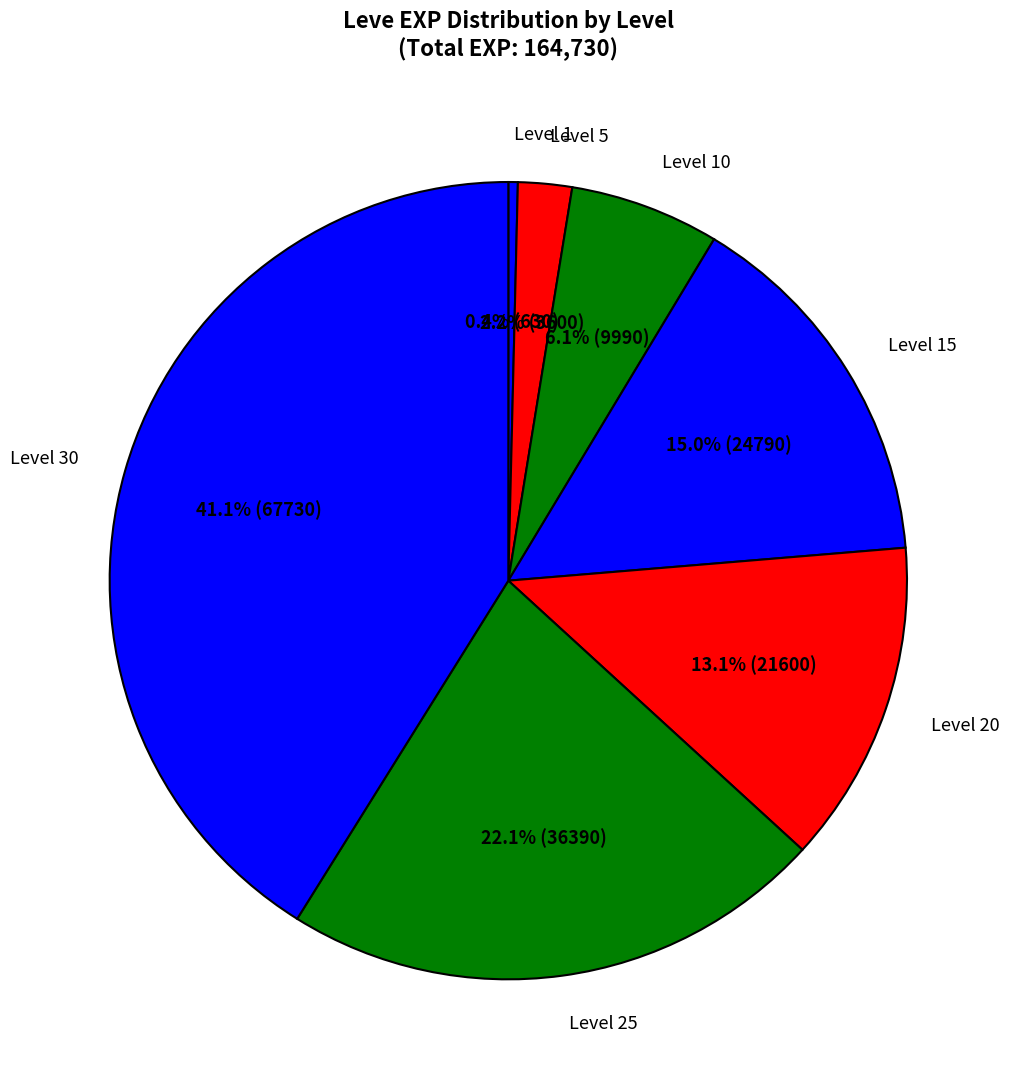

To the nearest percent, what is the average slice percentage?

14%